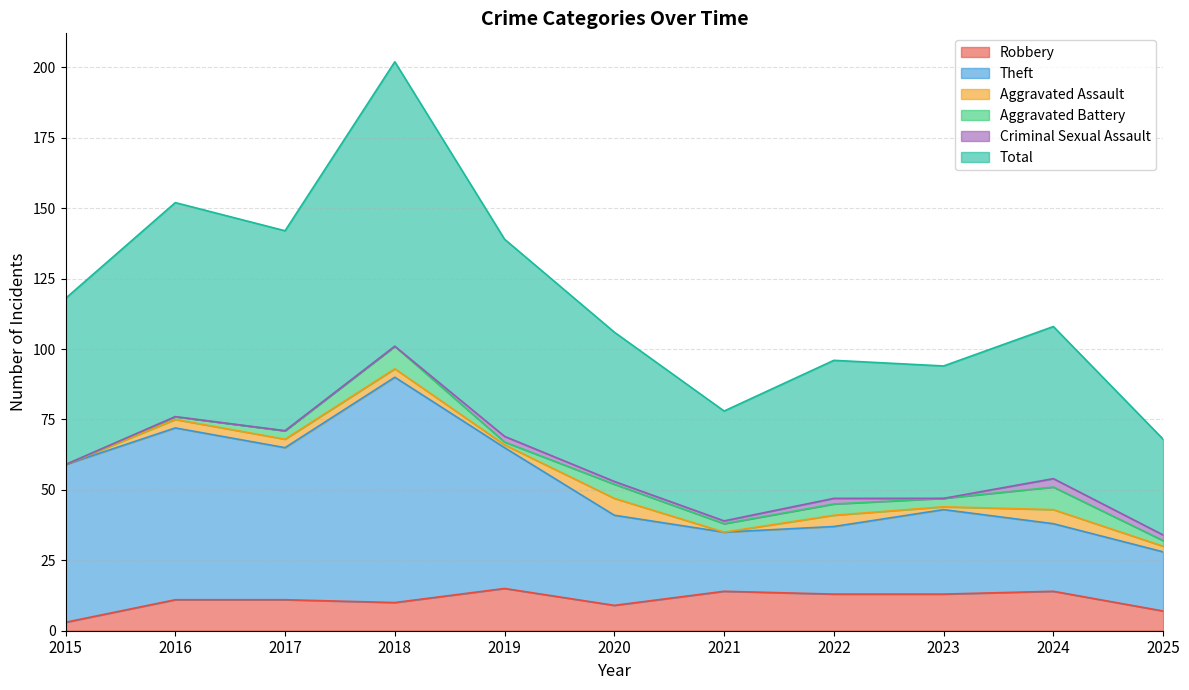

In Total, how many points are higher than both neighbors (excluding endpoints)?

4